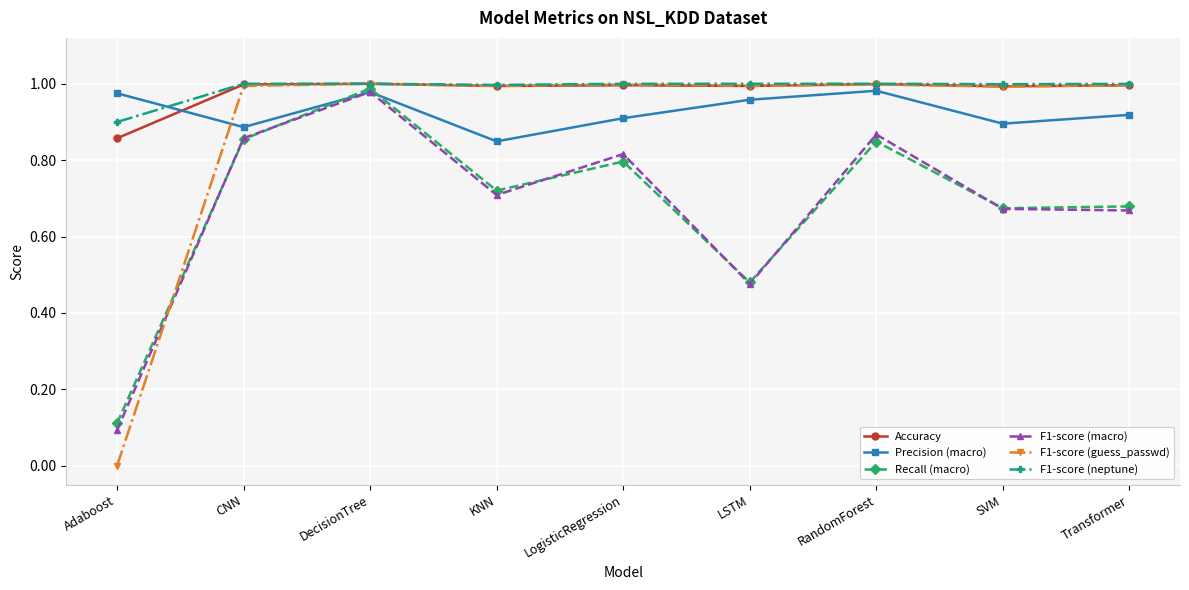

What is the label of the 6th point from the right?

KNN